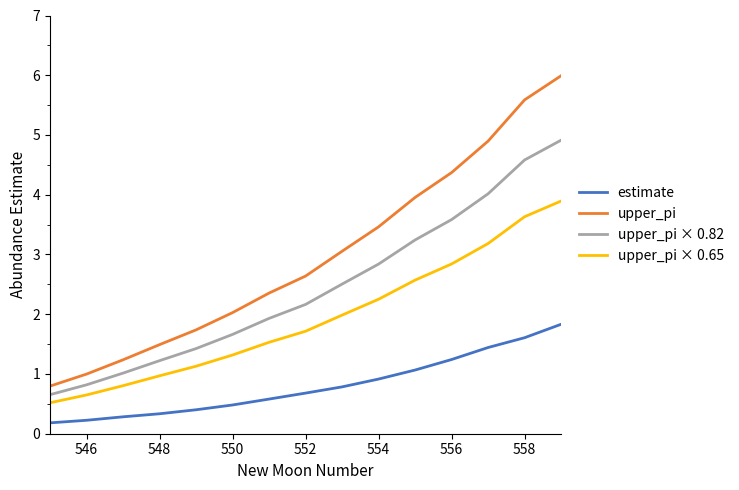

What is the maximum value shown in the chart?

6.0